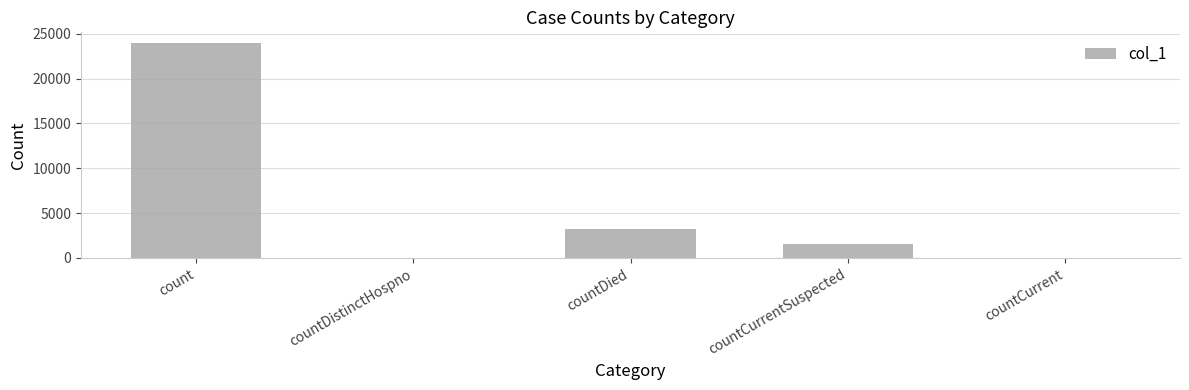

What is the sum of all values?

28761